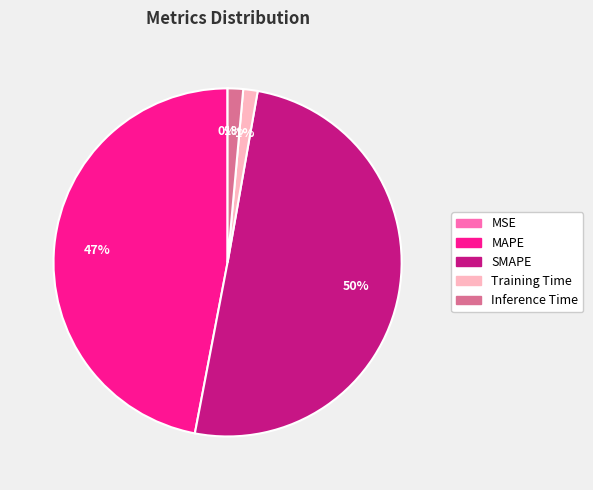

To the nearest percent, what is the average slice percentage?

20%